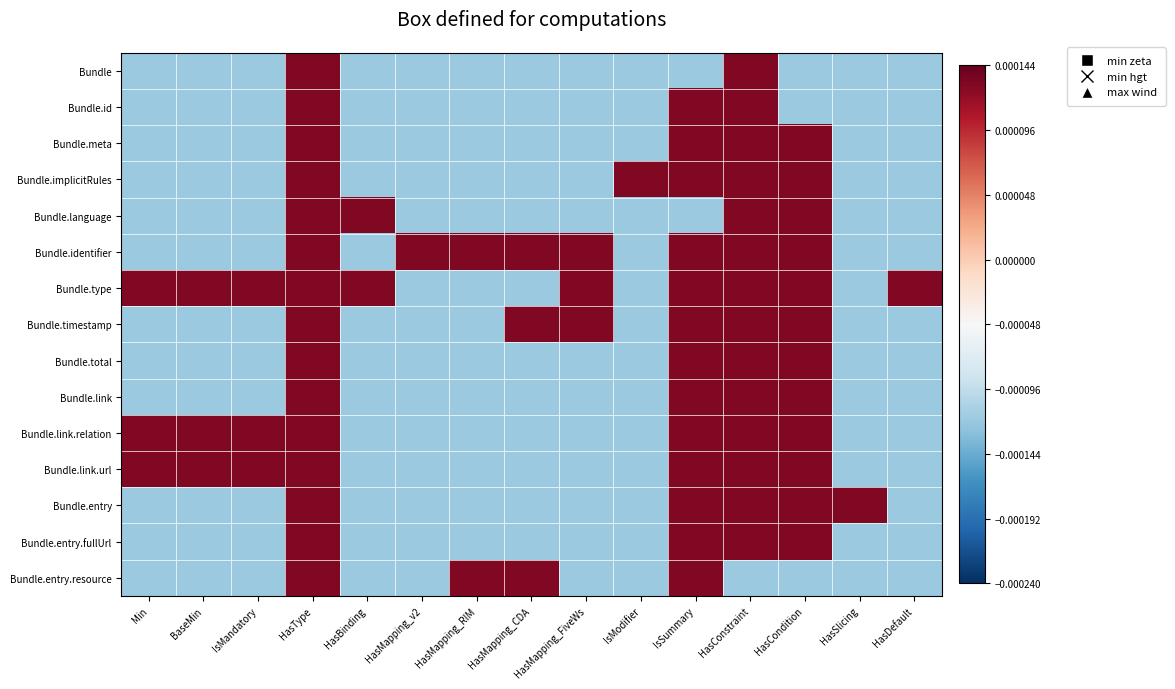

Between IsMandatory and HasMapping_CDA, which is larger?

IsMandatory